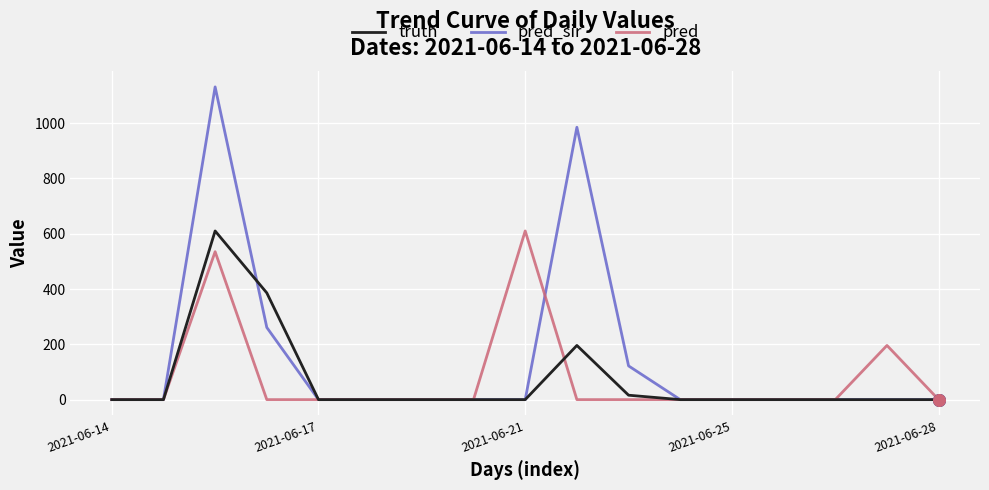

What are all the series names shown in the legend?

truth, pred_sir, pred